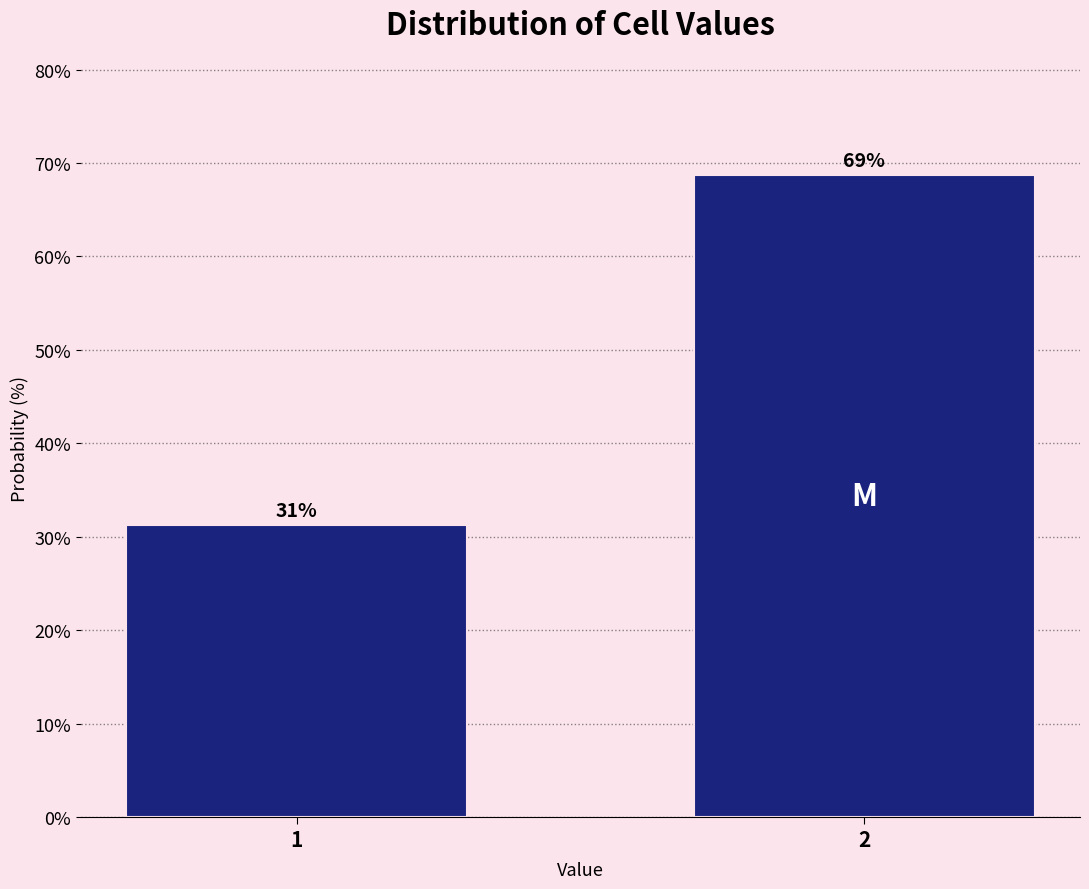

What is the sum of all values?

100.0